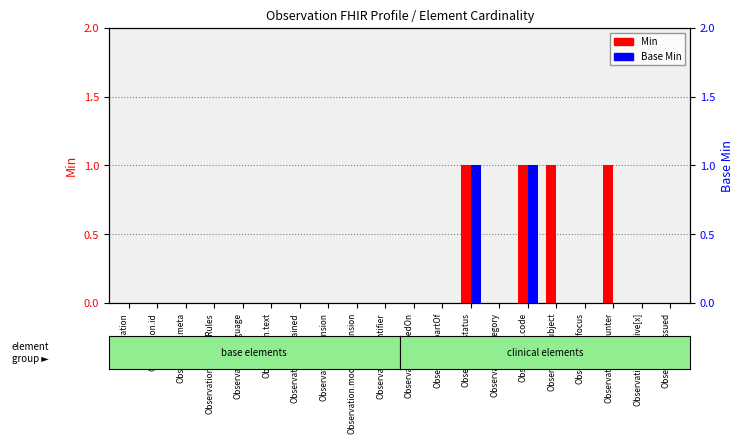

Which category has the highest value in the Base Min series?

Observation.status